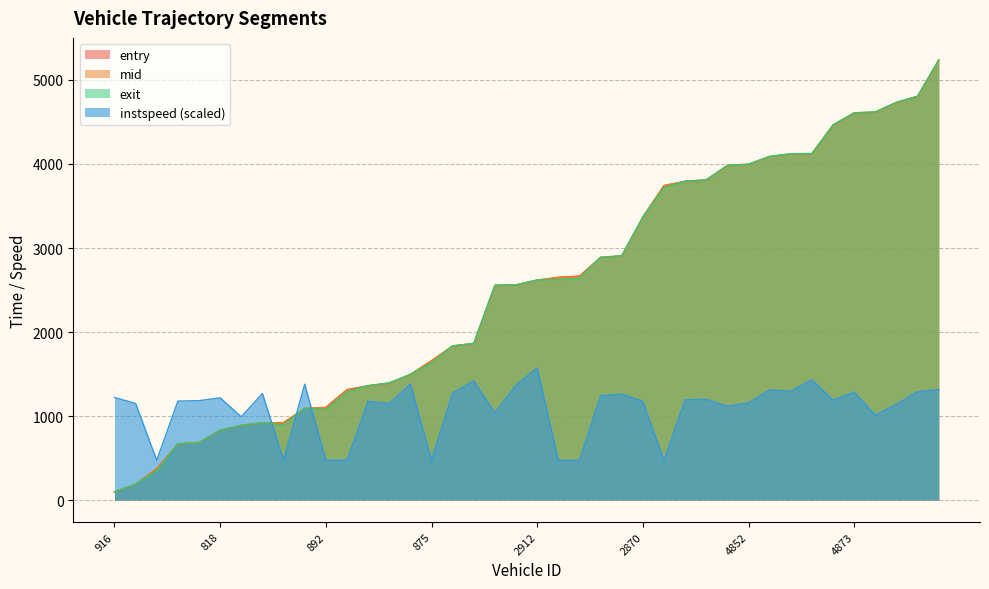

Which has a higher value, 733 or 1011?

733